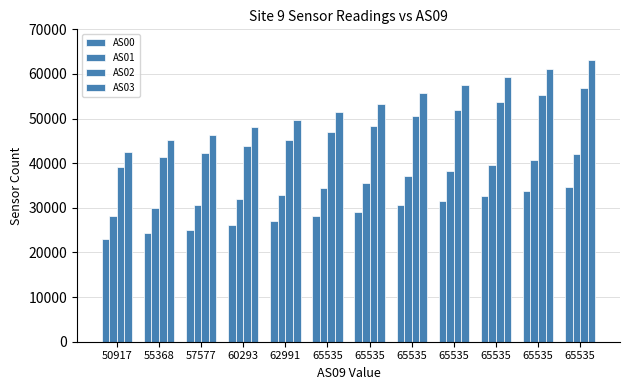

At how many categories does at least one series exceed 57248?

4